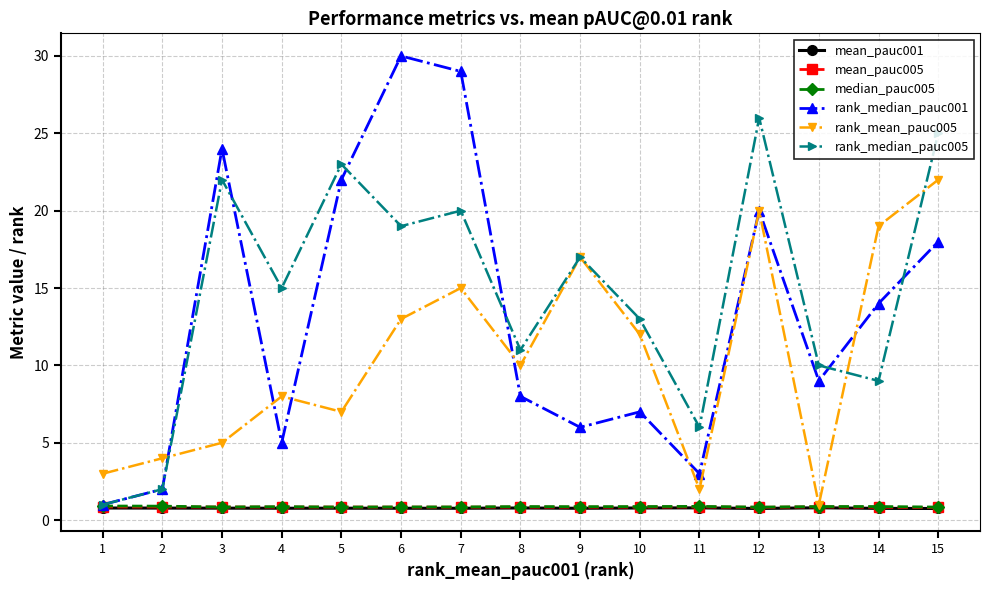

What is the total value across all series at 12?

68.4